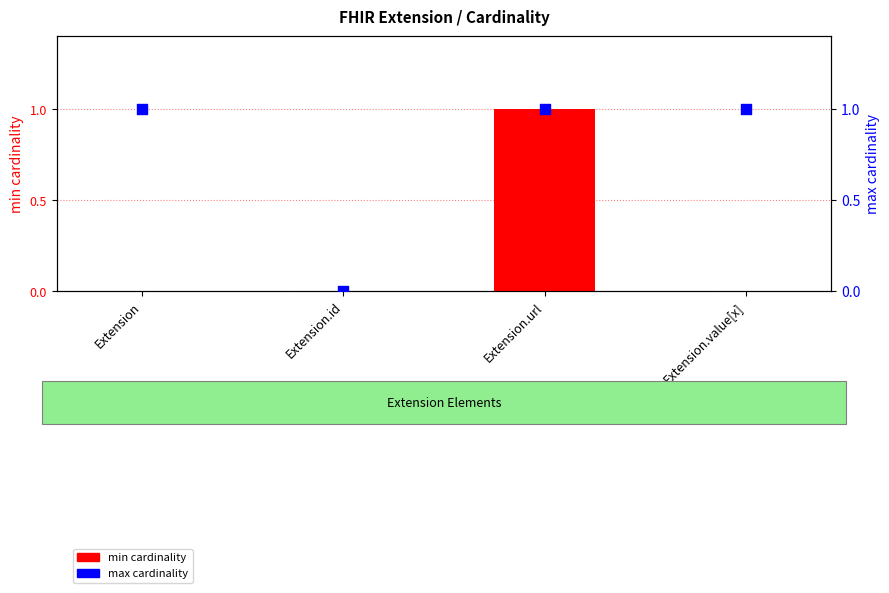

Which series contains the lowest Y value?

min cardinality